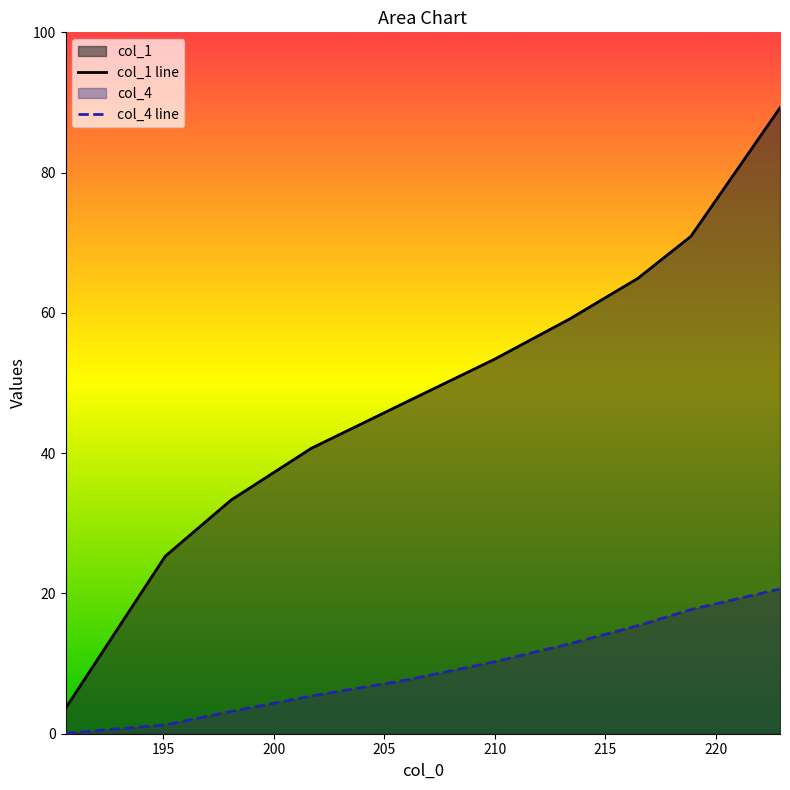

True or false: col_1 has more than 0 points higher than both neighbors.

False